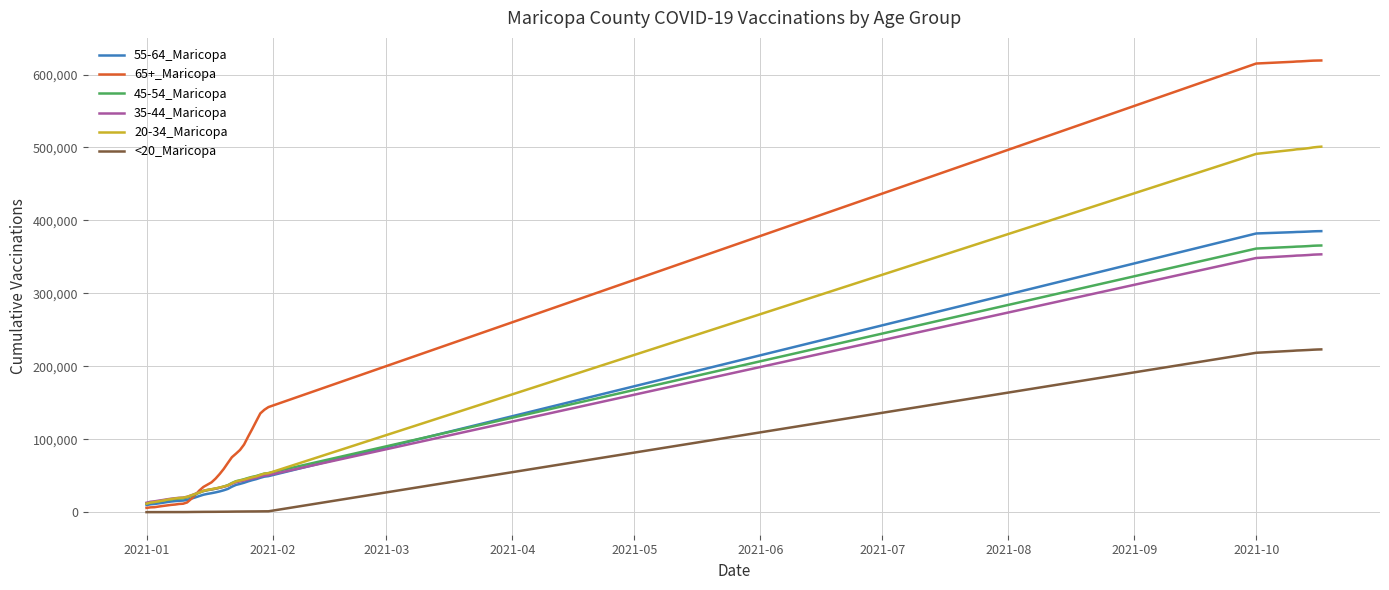

What is the greatest value displayed?

619273